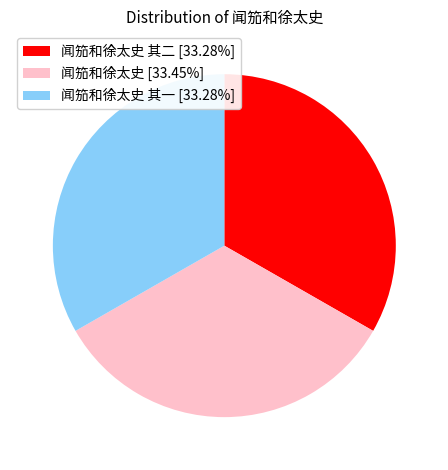

How many segments does this pie chart have?

3